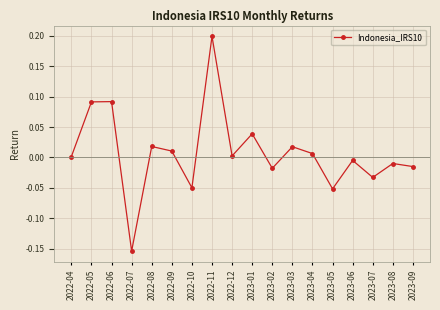

True or false: the data shows -0.1 at 2022-10.

False